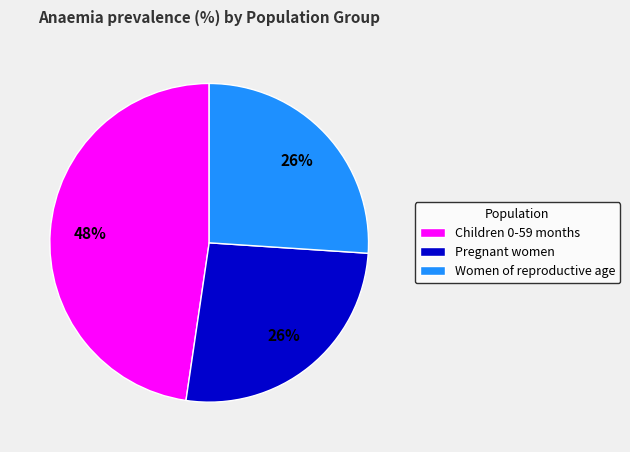

Is there any slice that represents more than half of the pie?

No